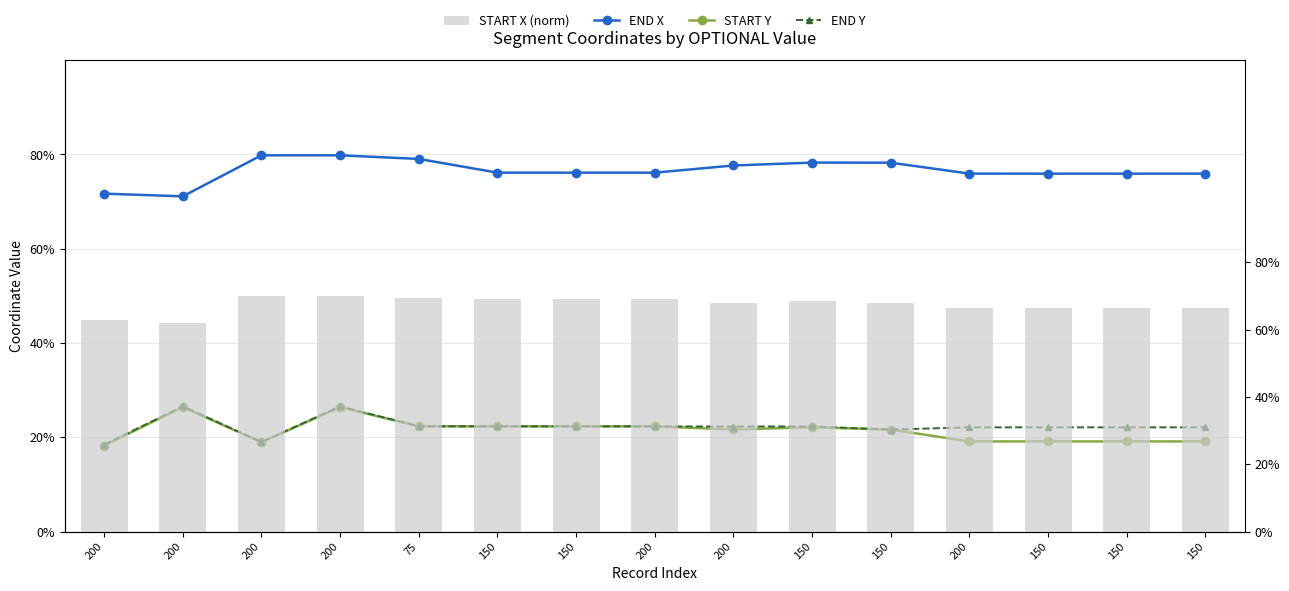

Which series has the largest total across all categories?

END X